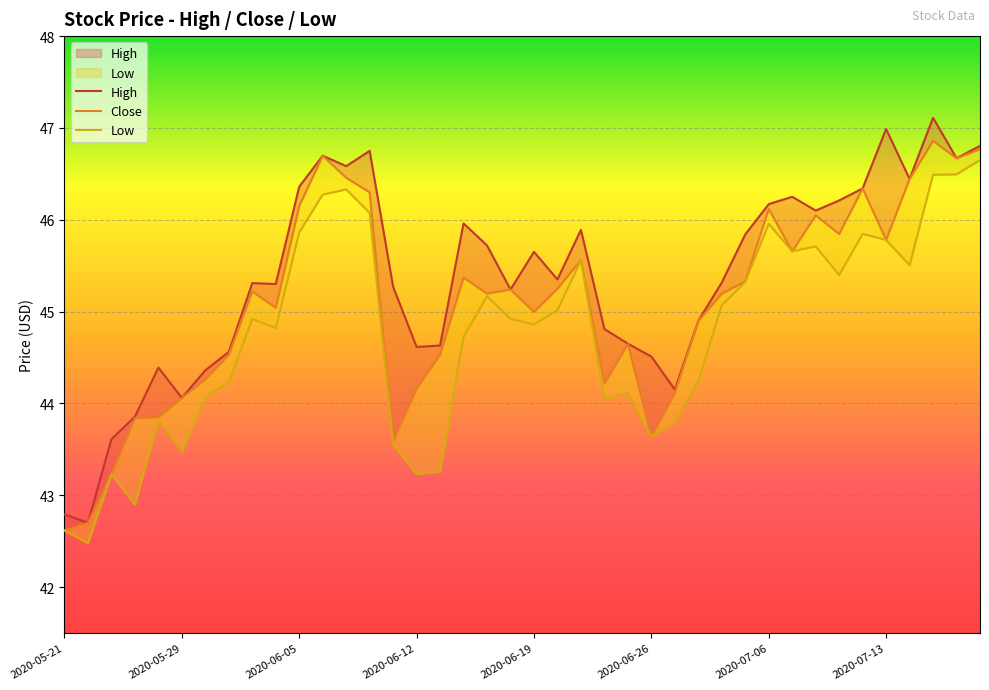

What is the value of the Close point at the 21st from the left?

45.0